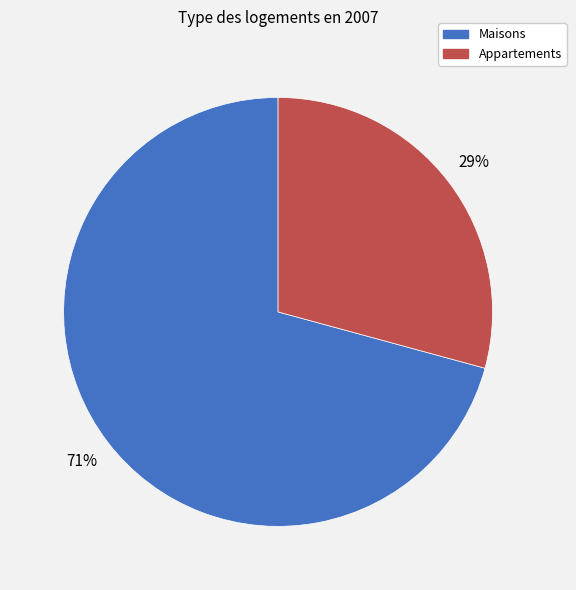

To the nearest percent, what portion does Appartements represent?

29%